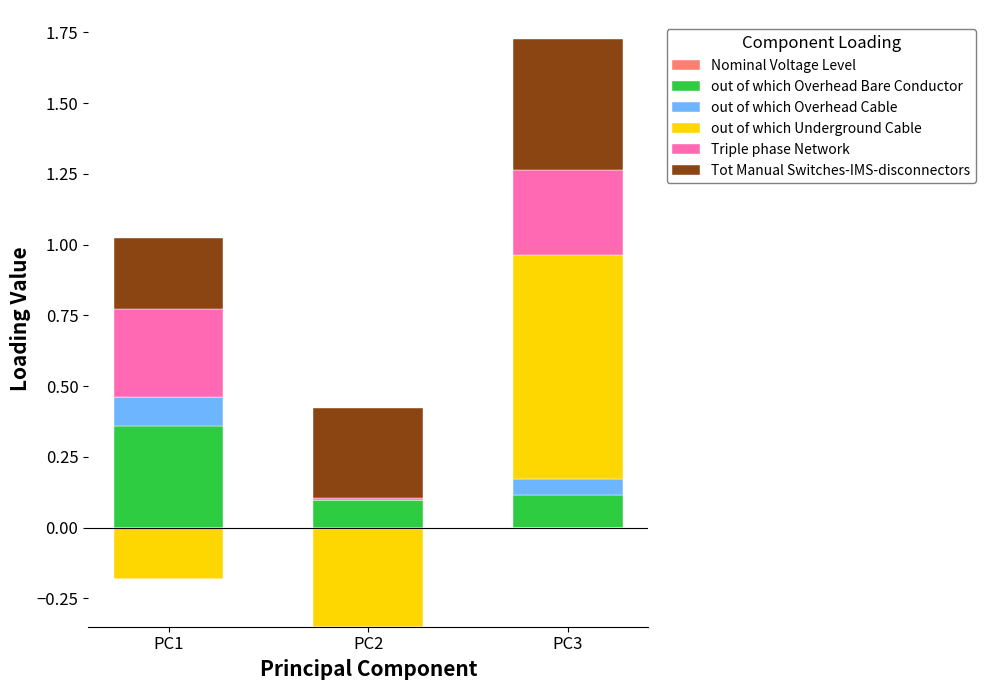

Is it true that Tot Manual Switches-IMS-disconnectors equals 0.8 at PC3?

False